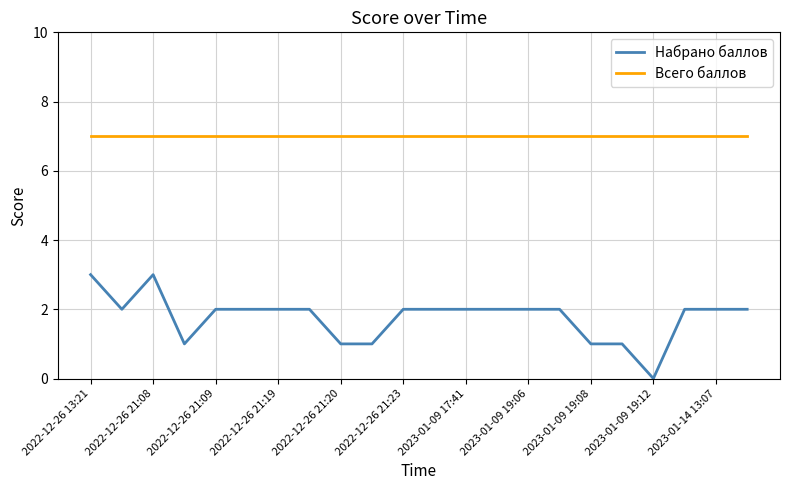

Rank the series by their maximum value, from lowest to highest.

Набрано баллов, Всего баллов